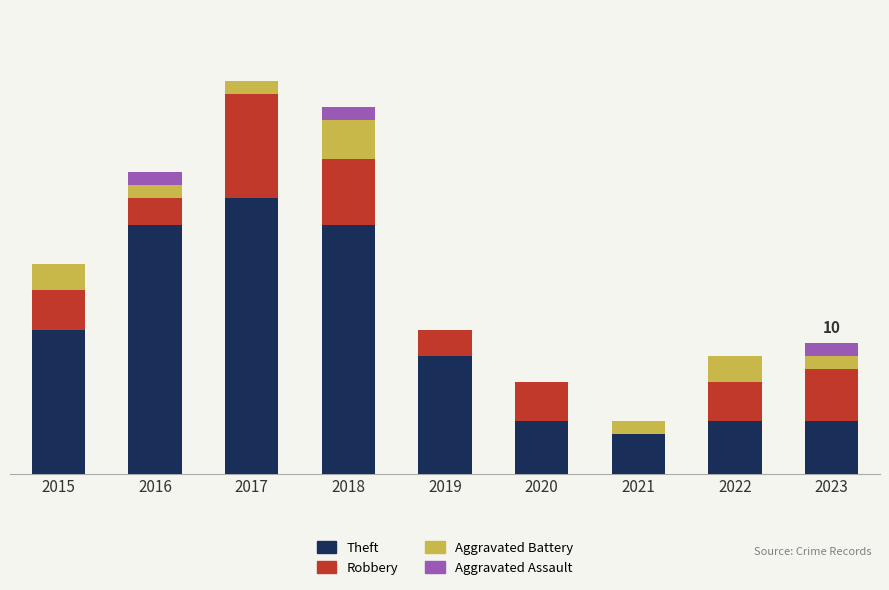

What are all the series names shown in the legend?

Theft, Robbery, Aggravated Battery, Aggravated Assault